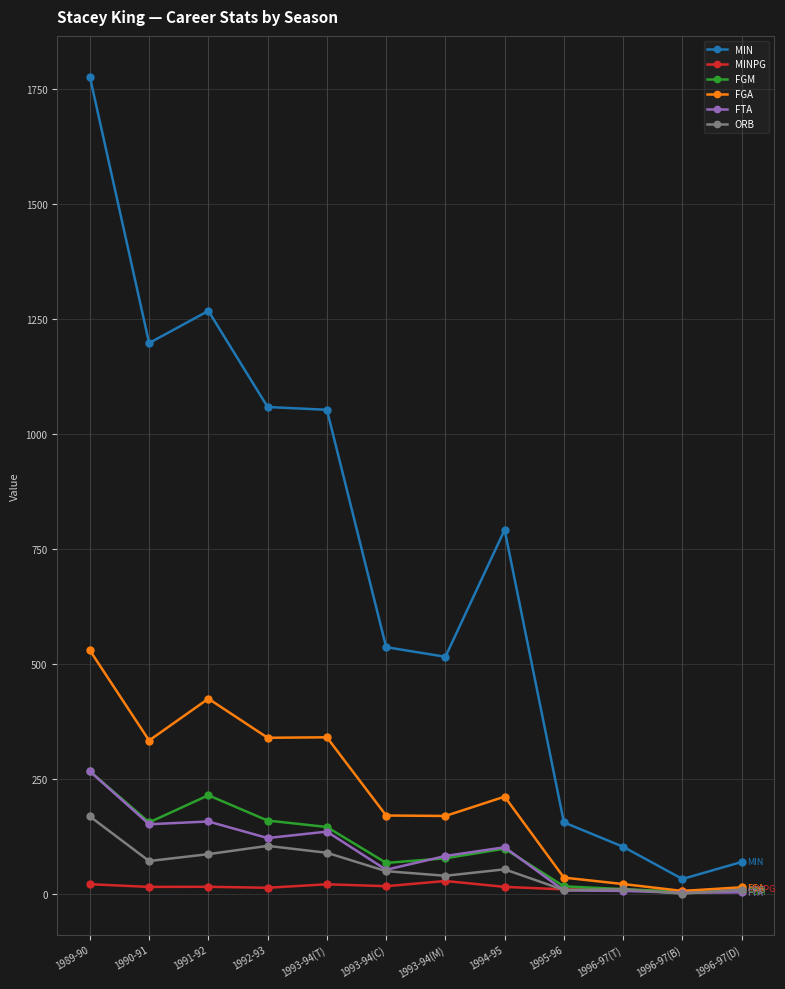

In MINPG, how many points are lower than both neighbors (excluding endpoints)?

4